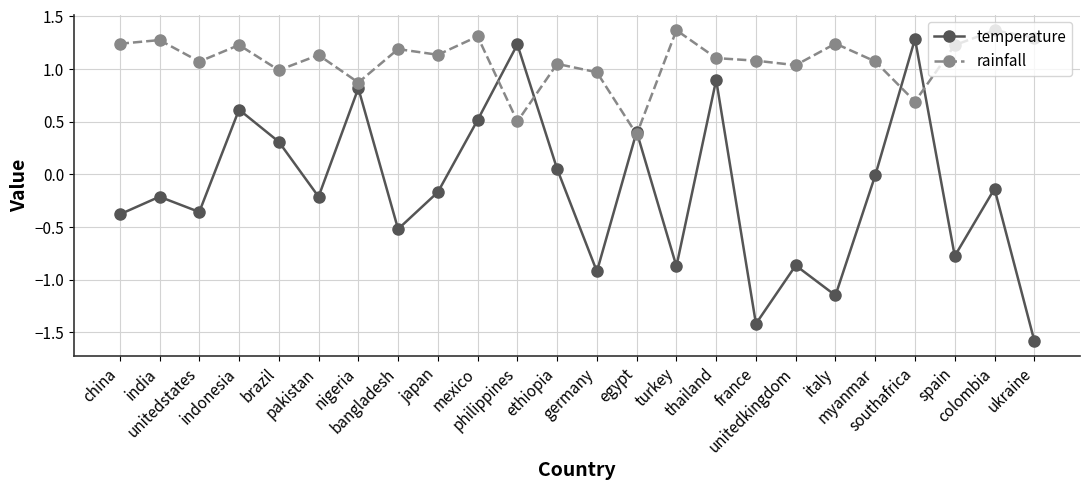

Between which two adjacent categories do temperature and rainfall first intersect?

mexico and philippines